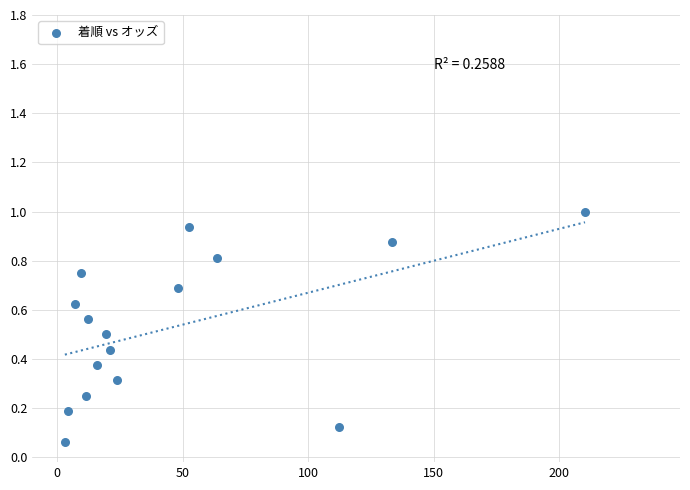

What is the range of X values (max minus min)?

207.3